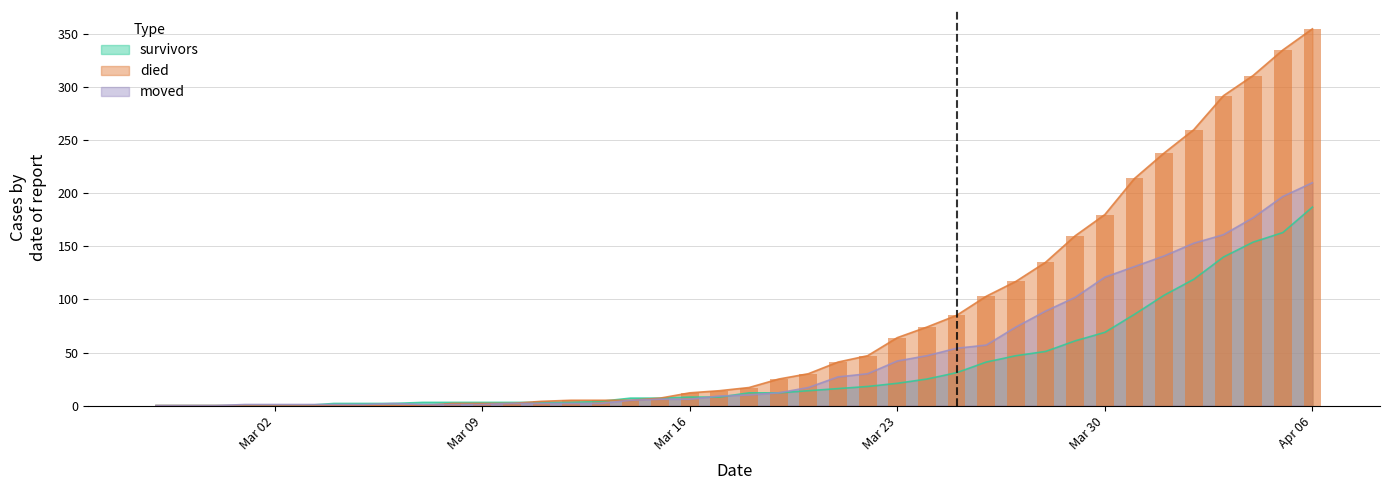

Between 2020-02-27 and 2020-03-10, which series saw the biggest shift?

survivors